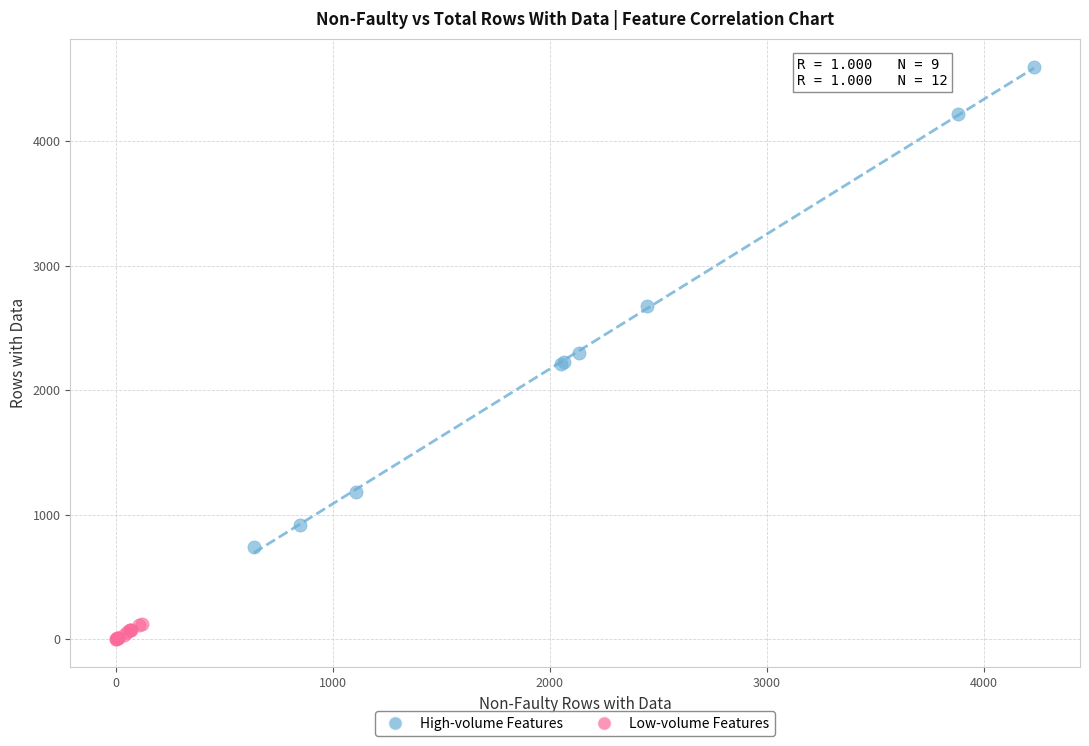

Which series has the largest Y range (max minus min)?

High-volume Features